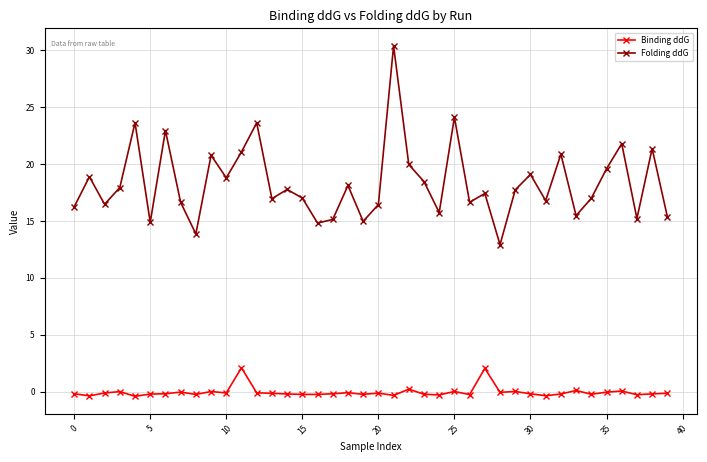

List the series in order of their peak value, lowest first.

Binding ddG, Folding ddG